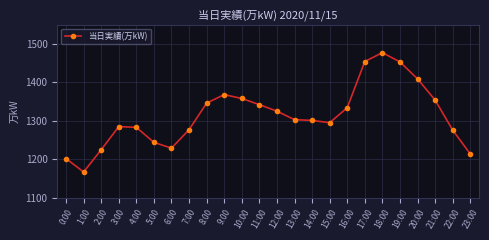

What is the greatest value displayed?

1477